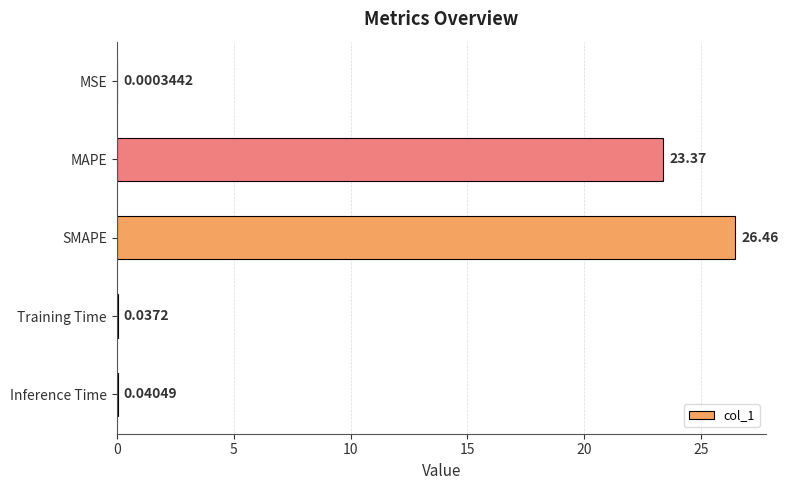

Does the chart contain stacked bars?

No